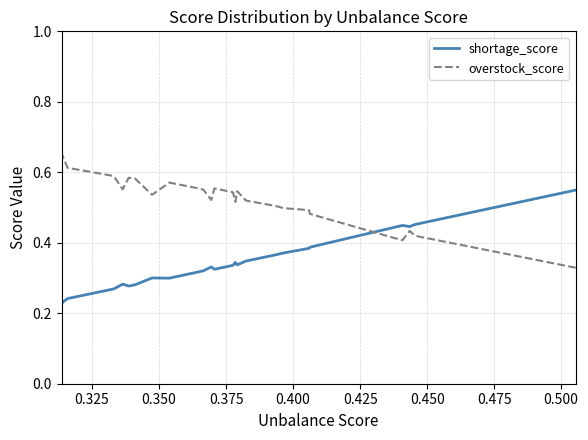

What is the label of the 24th point from the right?

0.325